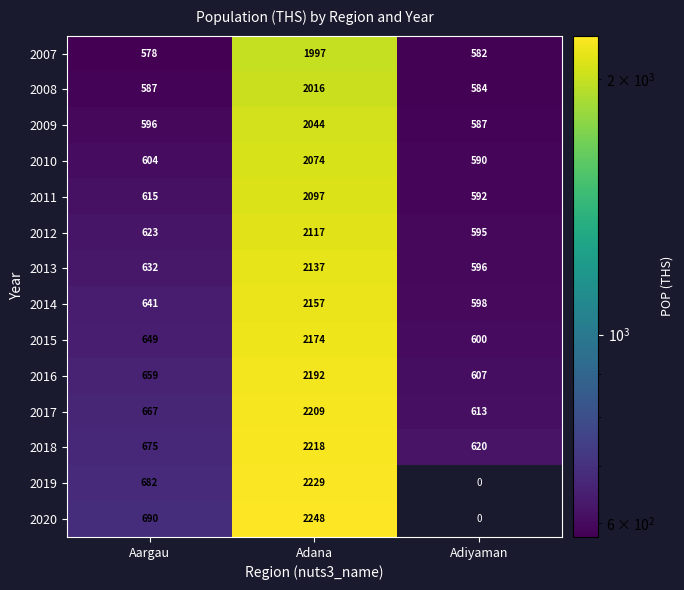

What is the total value across all series at Adana?

29909